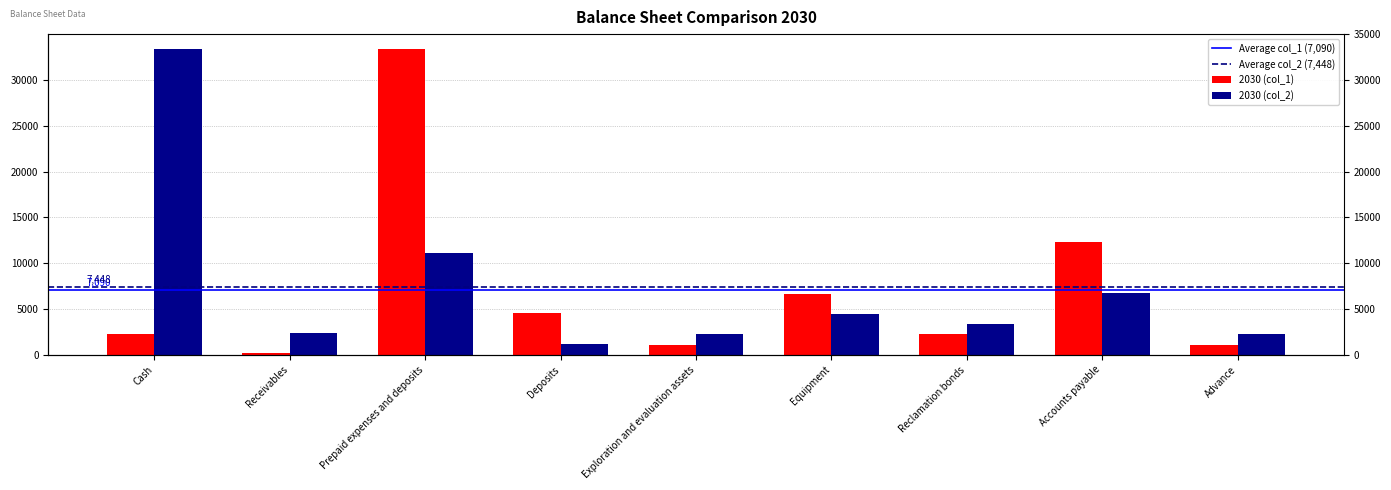

What is the sum of the 2030 (col_2) values at Equipment and Exploration and evaluation assets?

6666